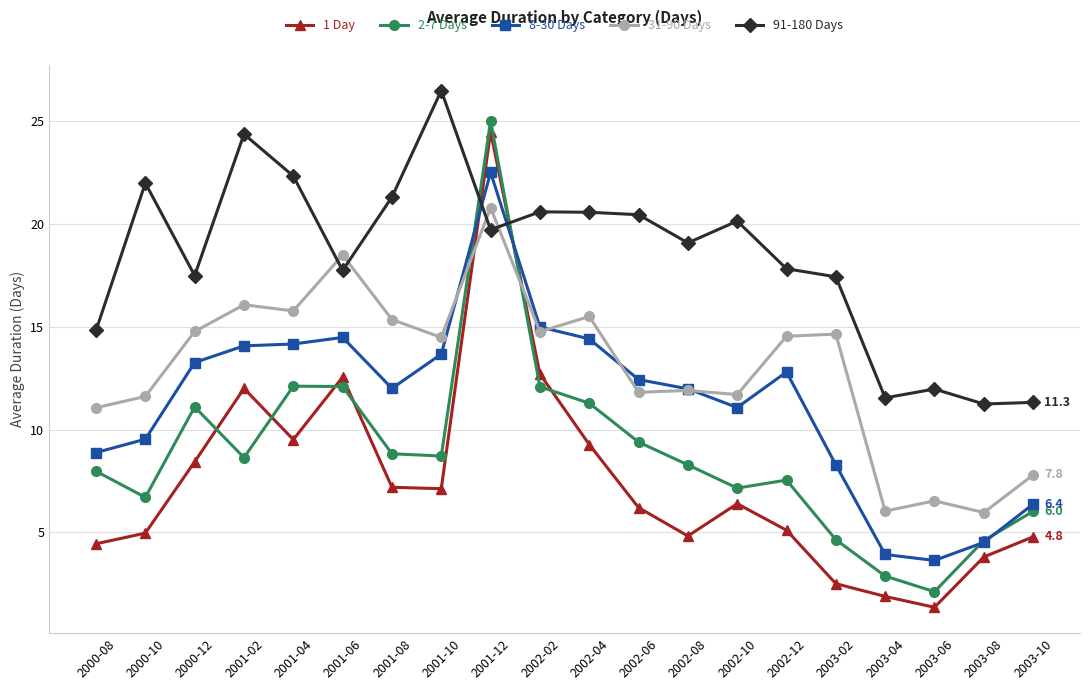

What is the difference between the second highest and second lowest values in the 8-30 Days series?

11.1